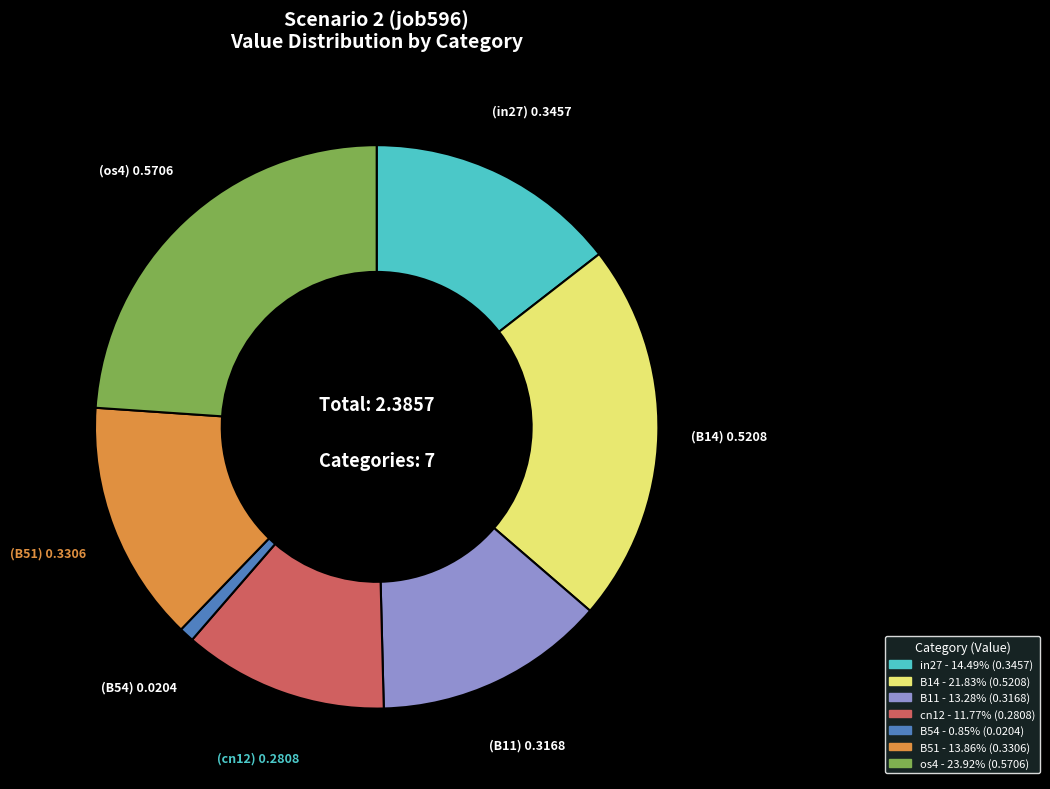

Between cn12 and B54, which is larger?

cn12